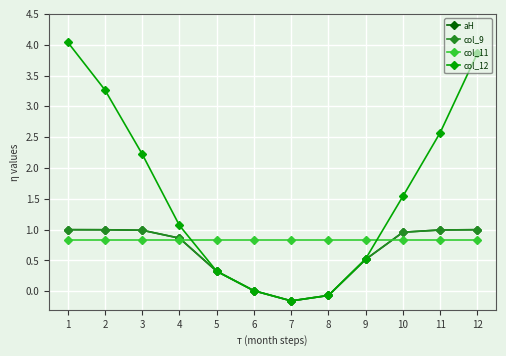

Which series changed the most between 5 and 6?

col_12